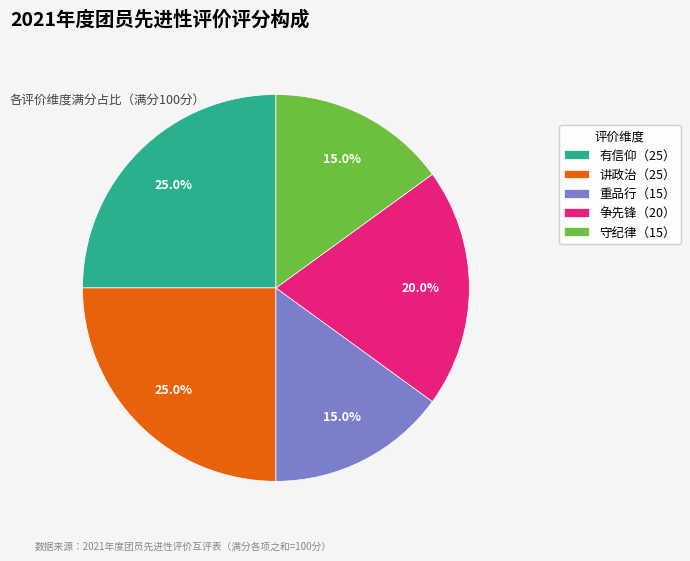

What portion of the pie excludes 守纪律（15）?

85.0%